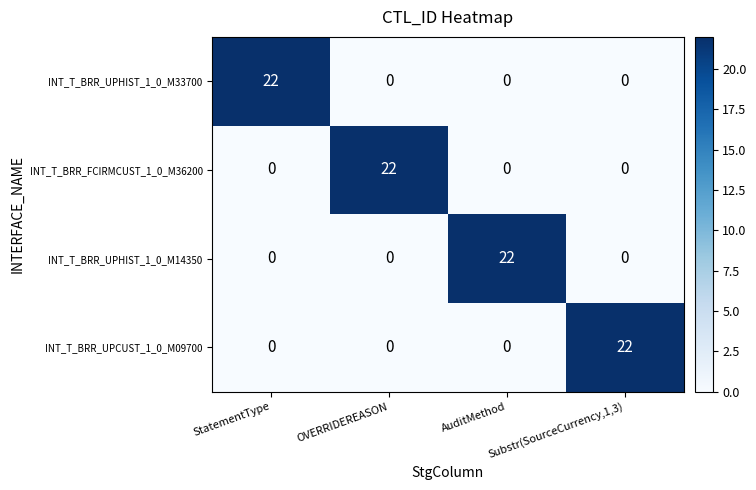

How many INT_T_BRR_FCIRMCUST_1_0_M36200 values are between 0 and 22?

4